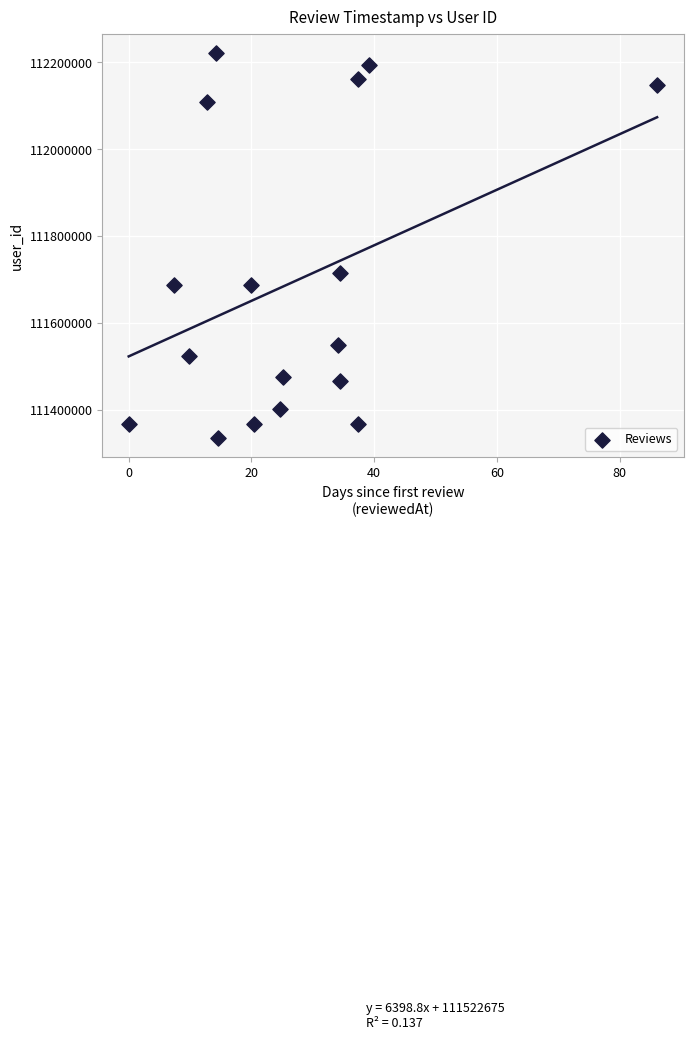

What Y value in the scatter plot is closest to 111778211?

111714088